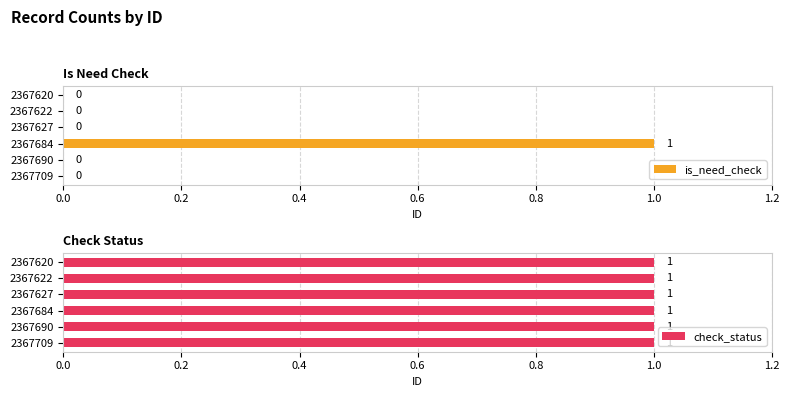

What are all the series names shown in the legend?

is_need_check, check_status